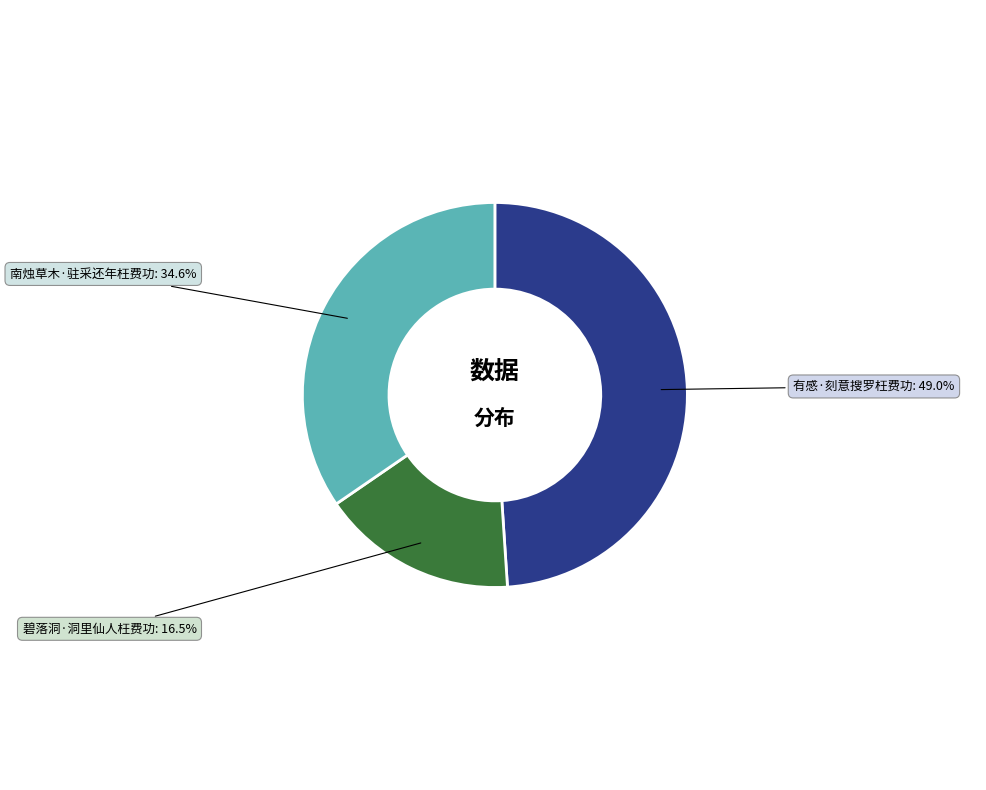

What is the largest slice in the pie chart?

有感·刻意搜罗枉费功